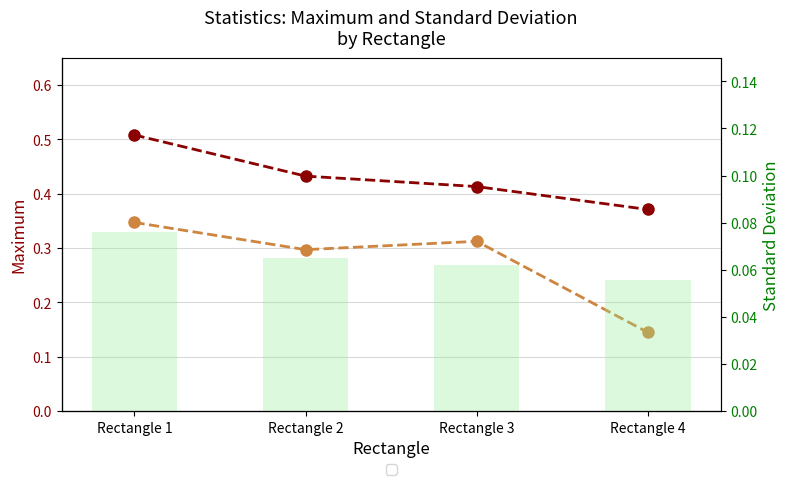

What is the spread (max minus min) of values at Rectangle 1?

50.7